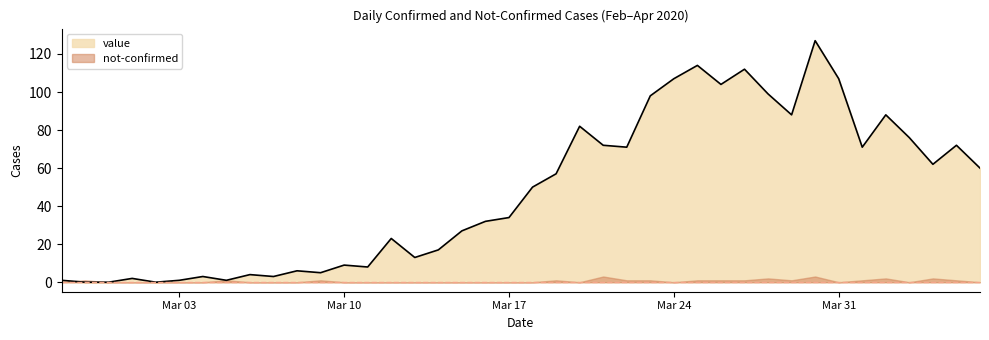

What is the value of the 22nd point from the left?

57